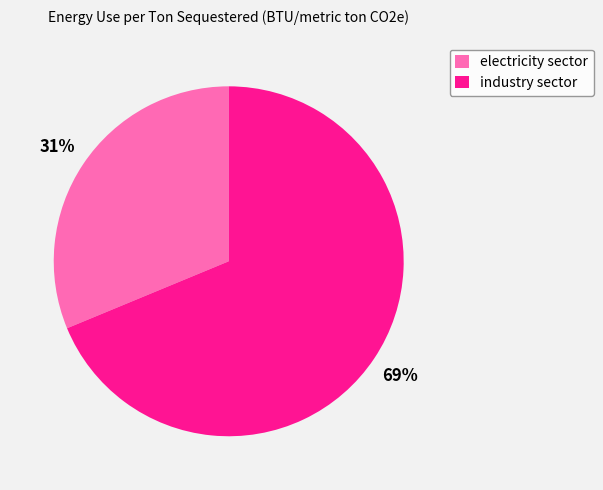

How many slices are in this pie chart?

2